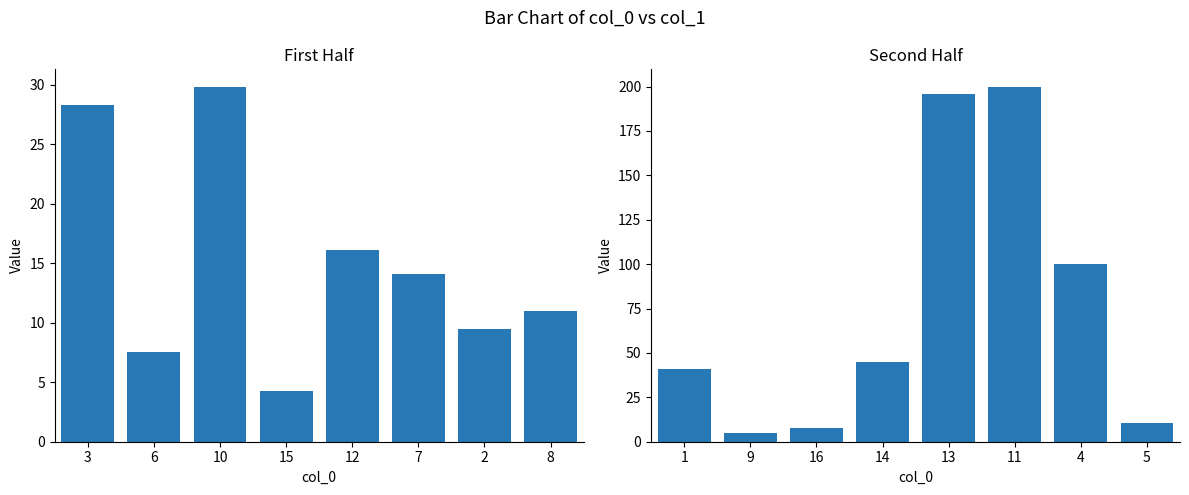

Is it true that col_1 (first half) equals 48.0 at 3?

False